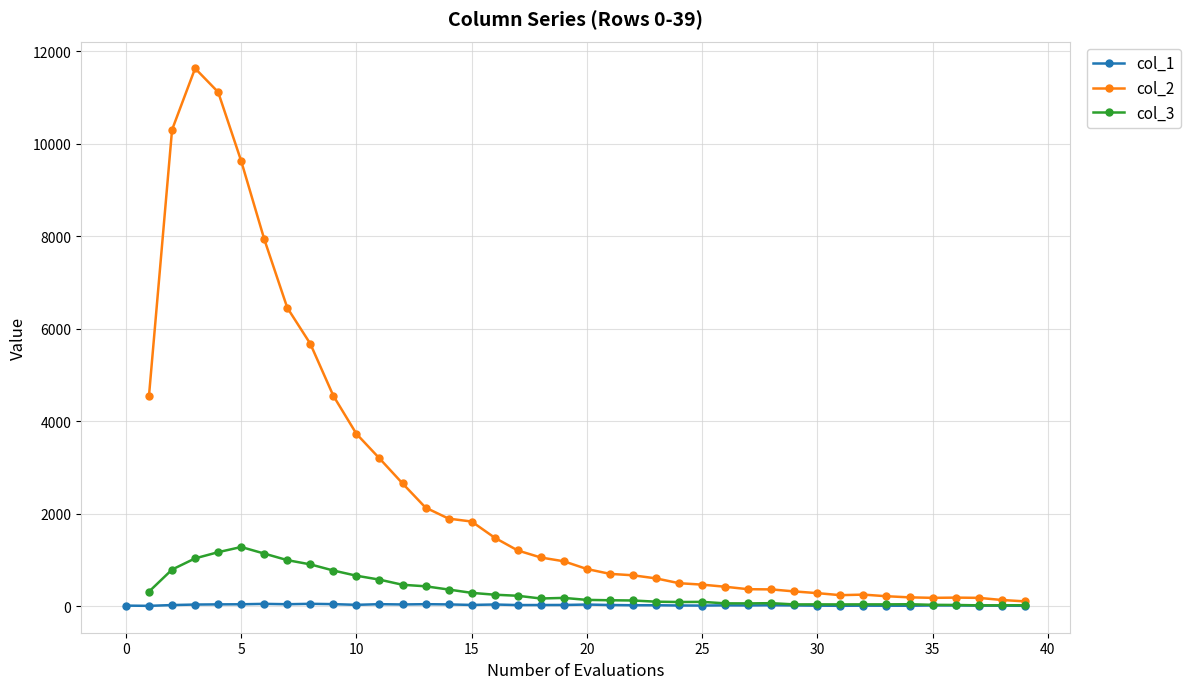

How many values in the col_2 series exceed 968?

18